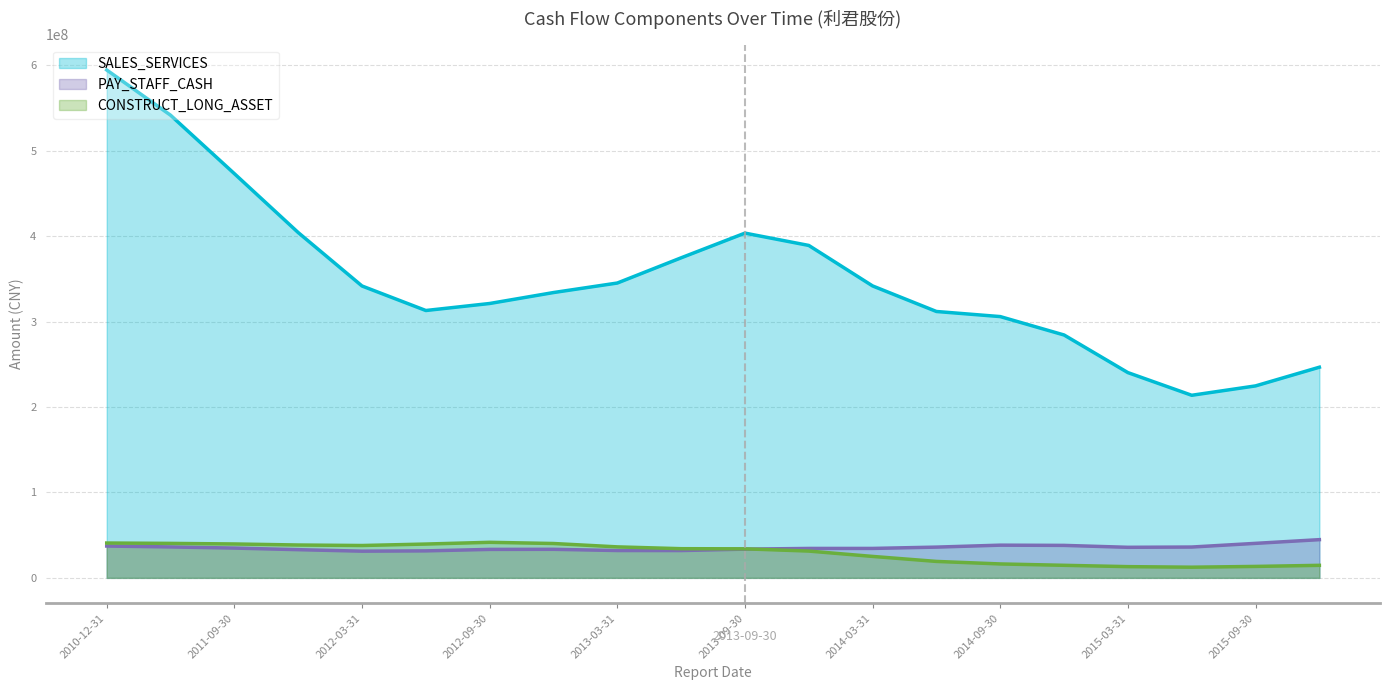

What is the maximum value for CONSTRUCT_LONG_ASSET?

41614941.0